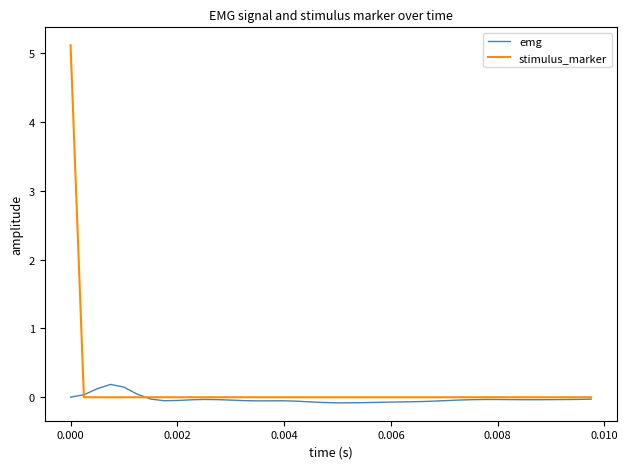

True or false: stimulus_marker and emg intersect in this chart.

True